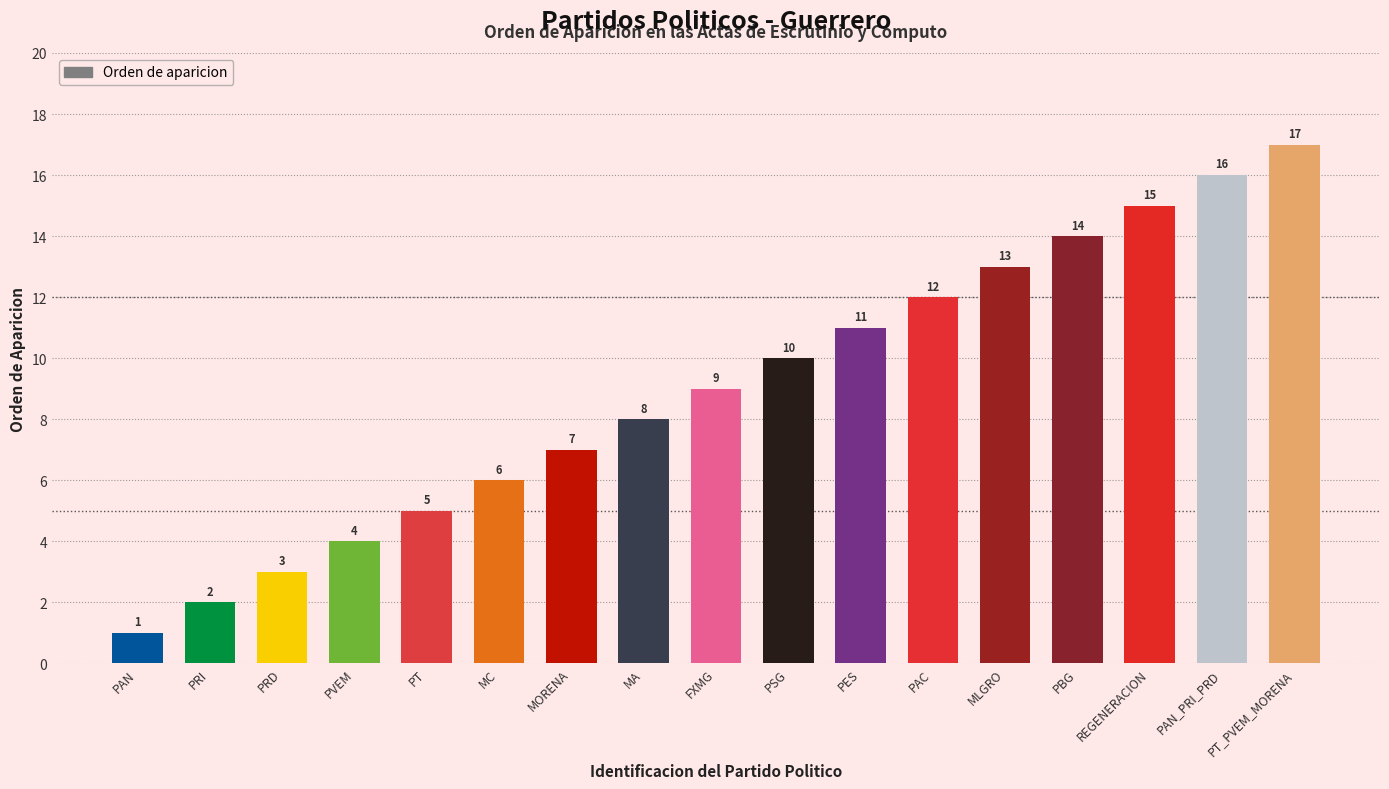

What is the smallest value displayed?

1